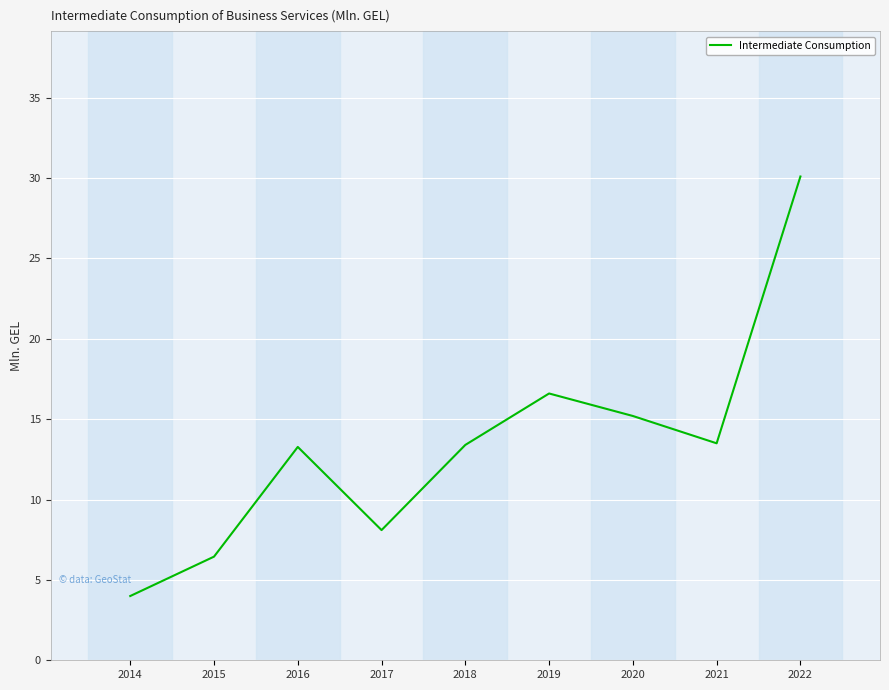

Is it true that the value at 2016 is 13.3?

True